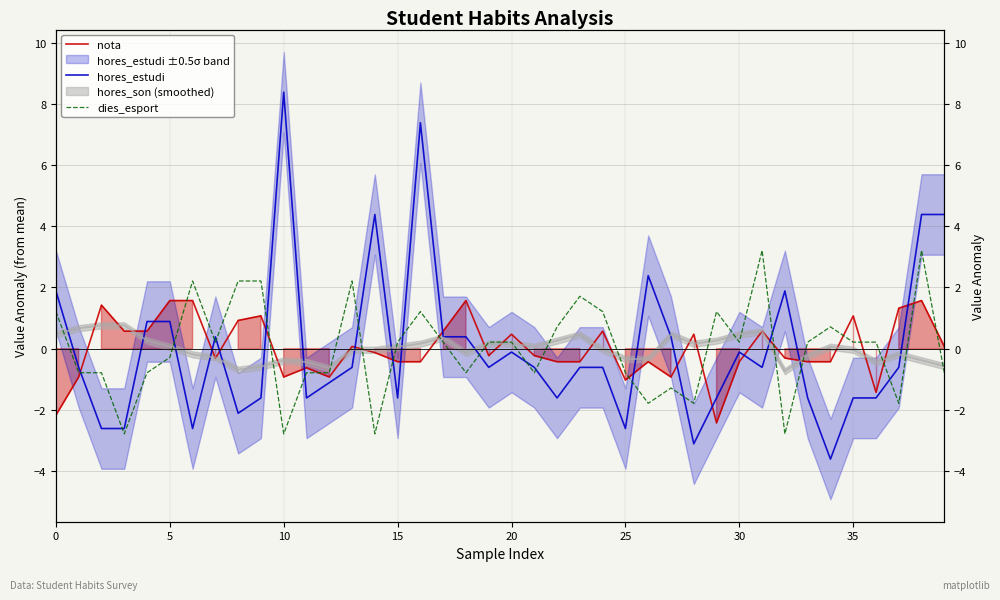

What is the minimum value shown in the chart?

-3.6